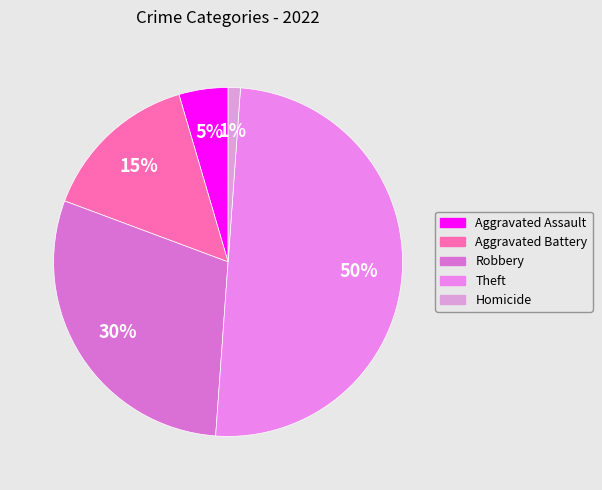

Is it true that Homicide is 1% of the pie?

True